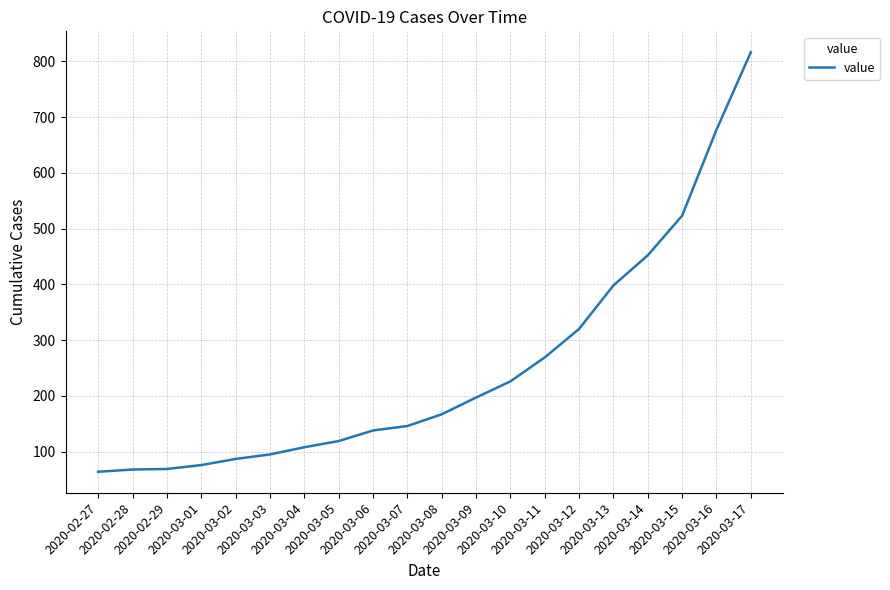

What is the smallest value displayed?

64